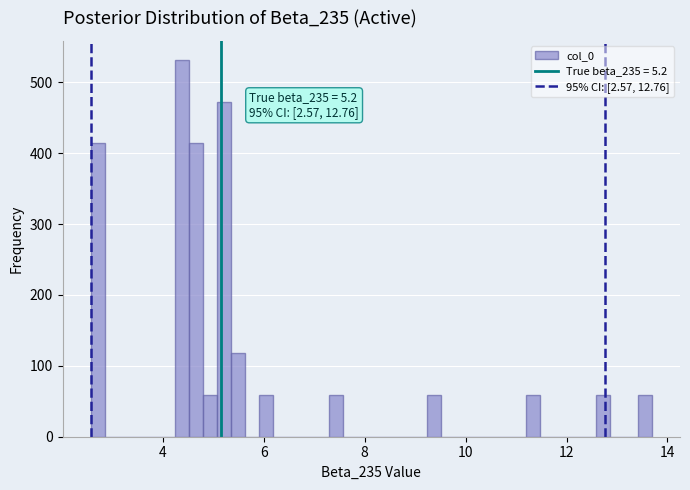

Read against the x-axis, roughly where is the centre of the tallest bar?

4.4